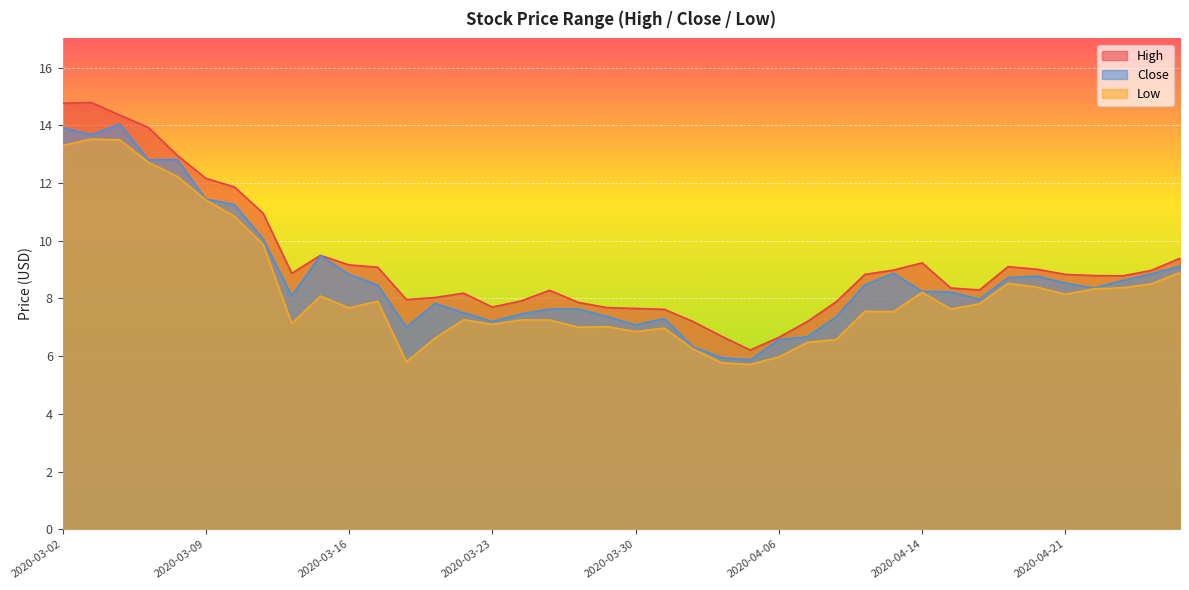

How many lines are shown in the chart?

3